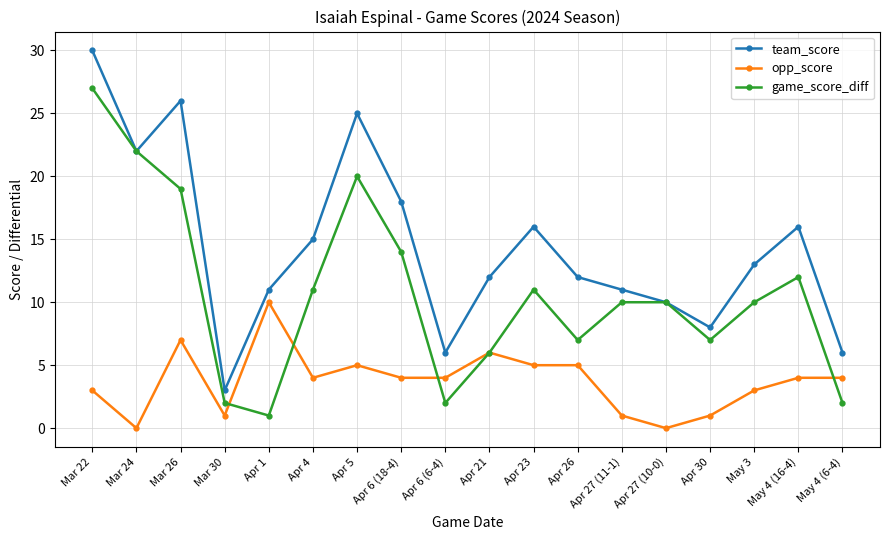

Is it true that opp_score equals 4 at May 4 (6-4)?

True